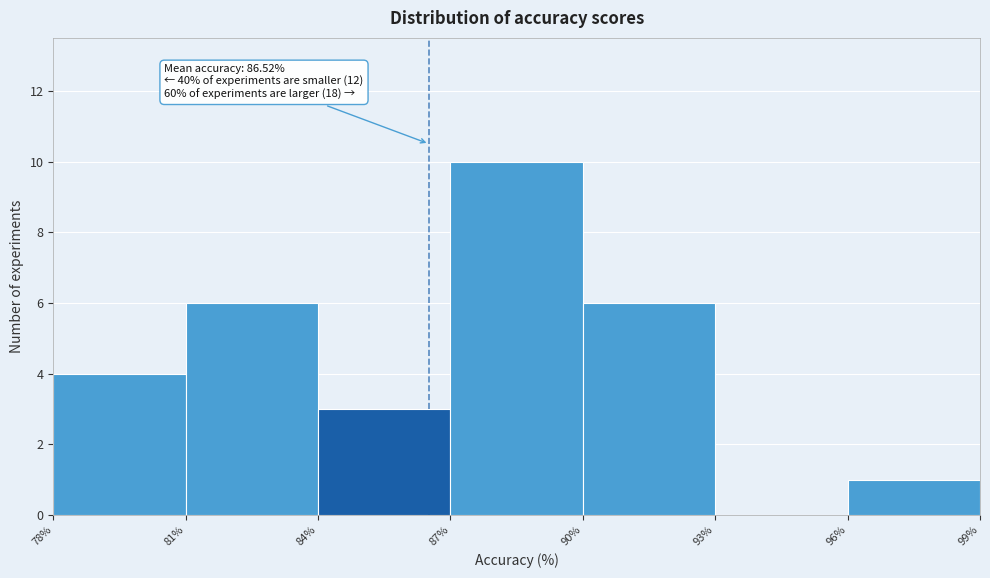

Over which range of the x-axis is the bar tallest?

87% to 90%